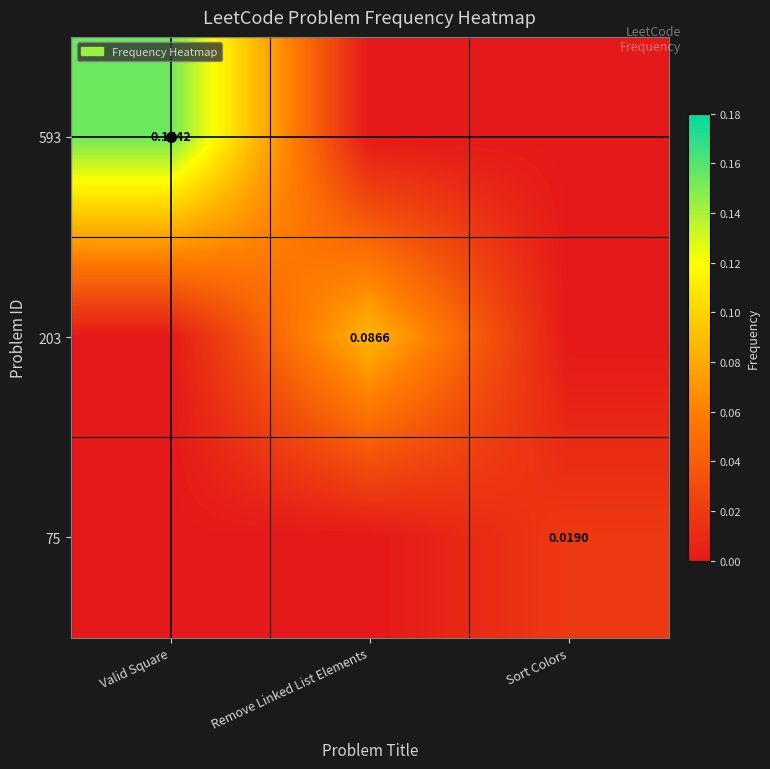

Count the 75 values in the range 0 to 1.

3